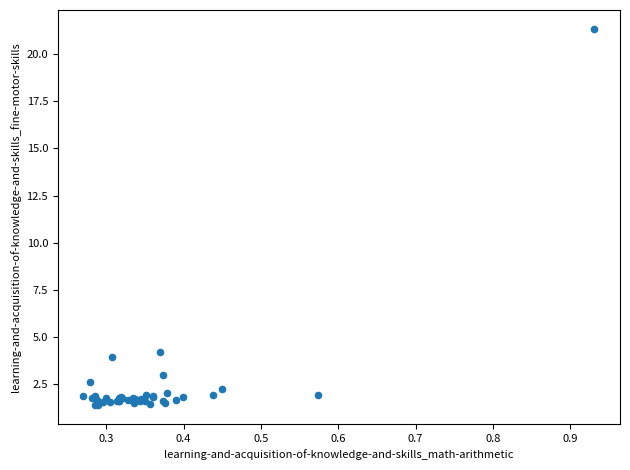

What Y value in the scatter plot is closest to 11?

4.2